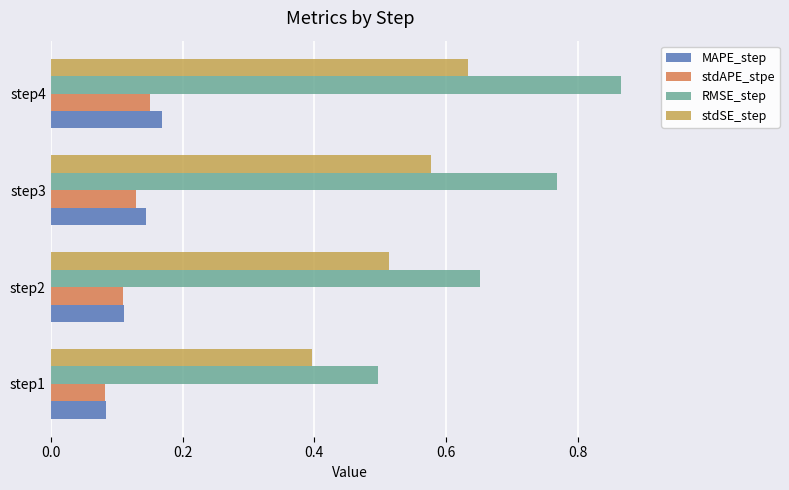

Which series changed the most between step1 and step3?

RMSE_step